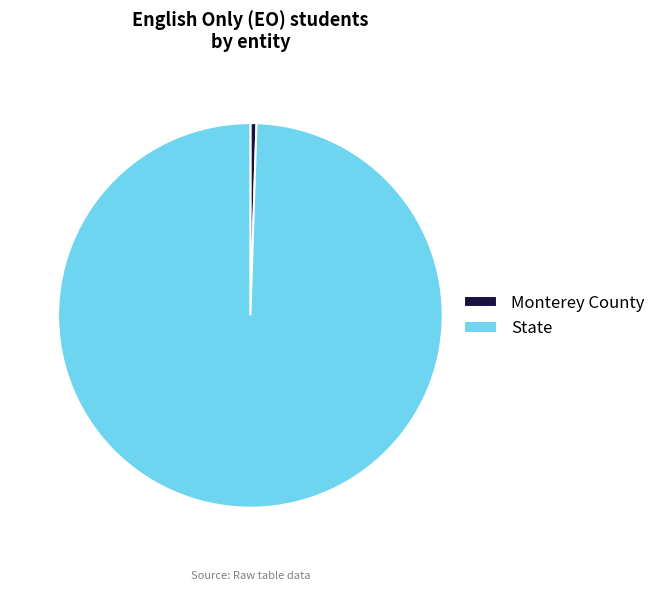

Which slice is the largest?

State